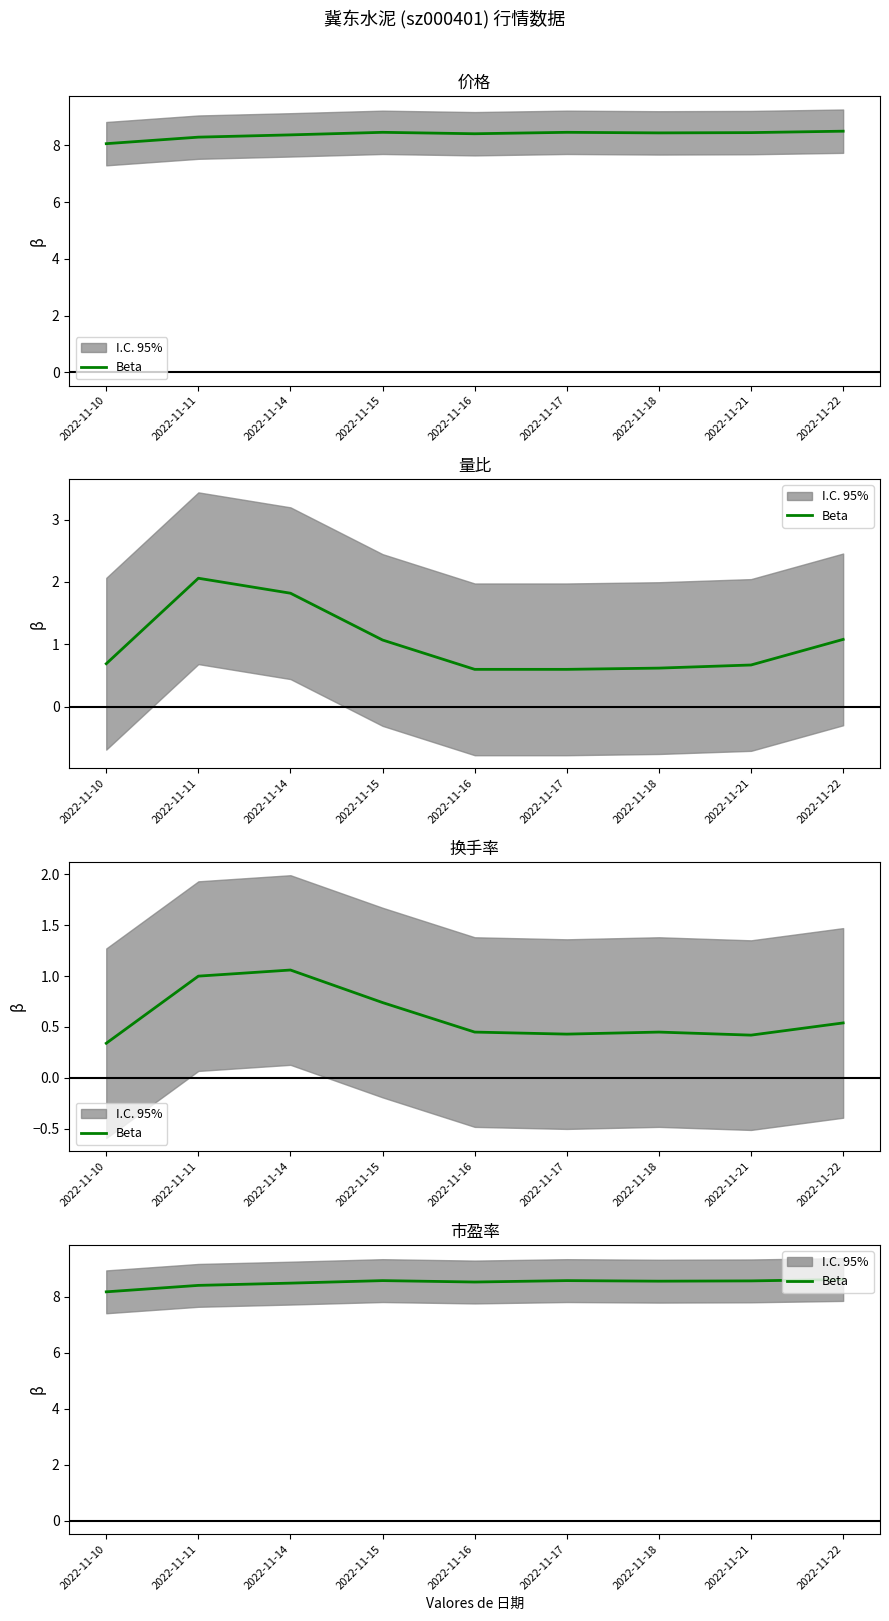

What is the difference between the maximum and second lowest values?

0.2